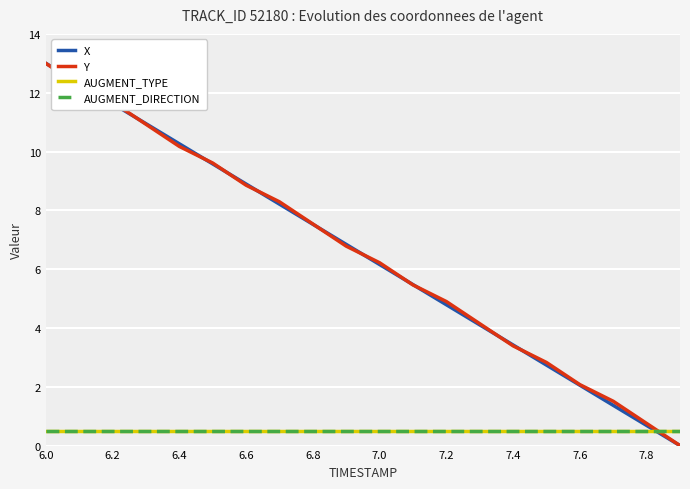

Is this an area chart (filled region under the line)?

No